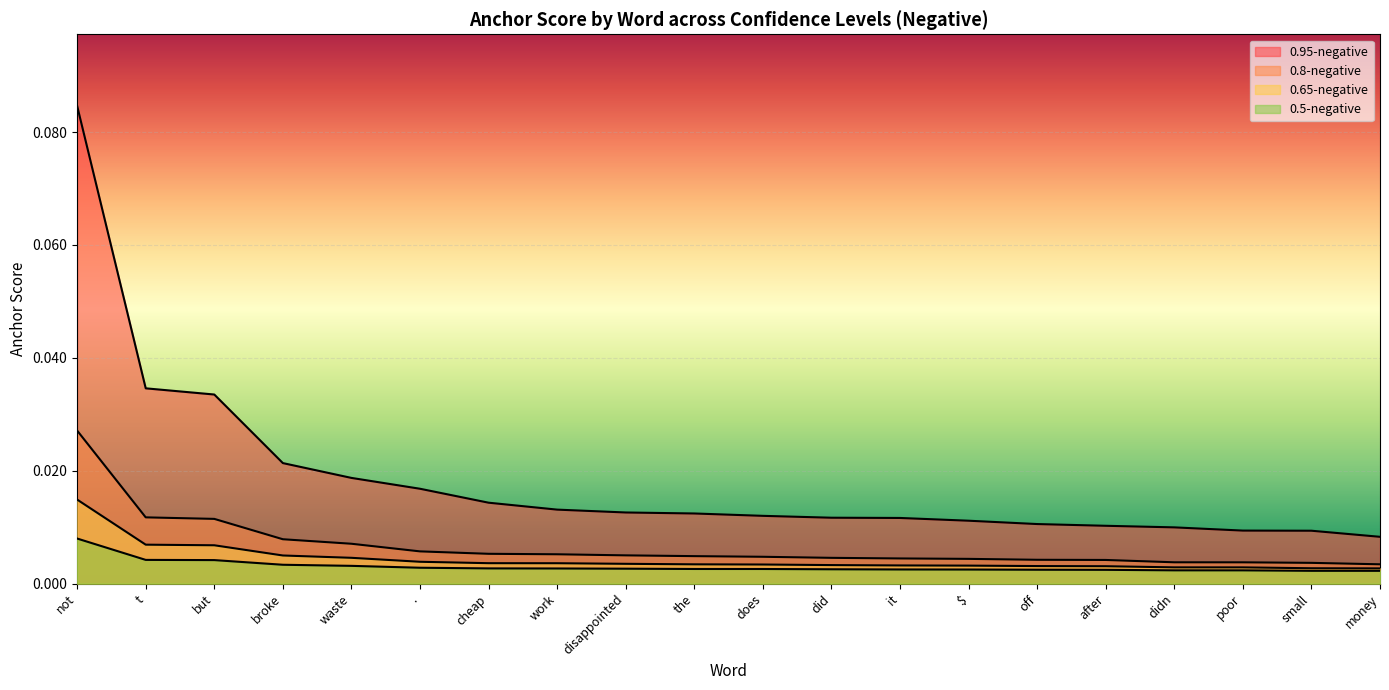

What position from the left is but?

3